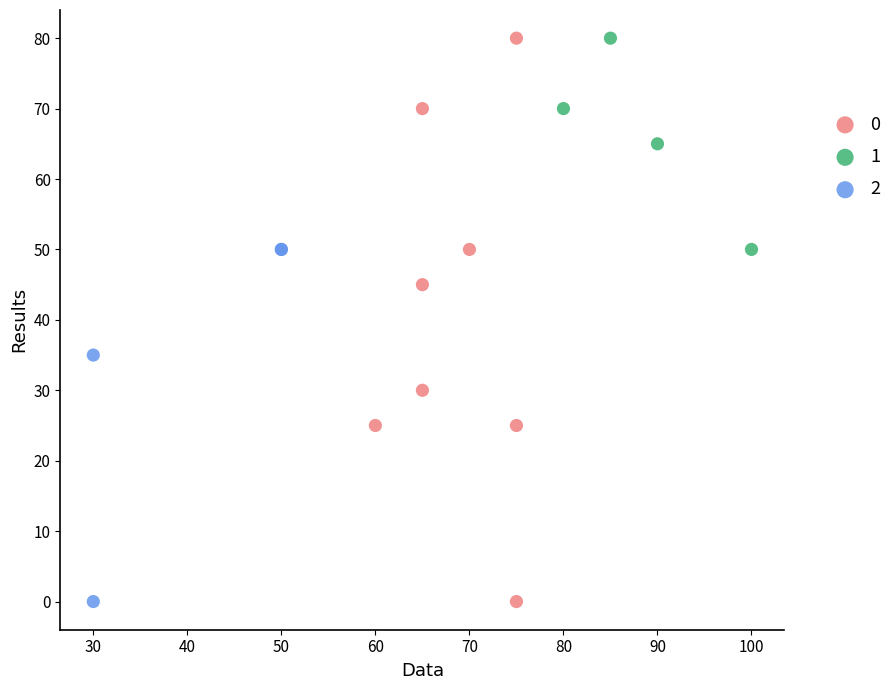

What are all the series names shown in the legend?

0, 1, 2